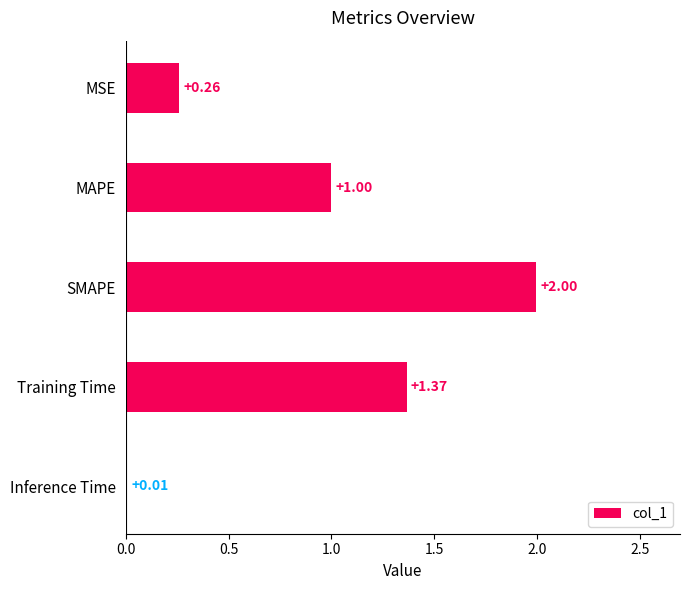

Between Inference Time and MAPE, which is larger?

MAPE